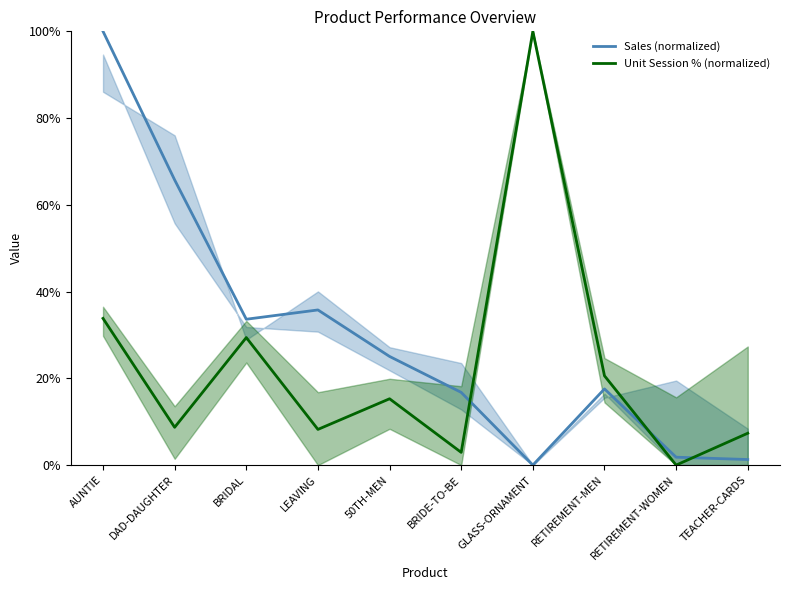

What are all the series names shown in the legend?

Sales (normalized), Unit Session % (normalized)